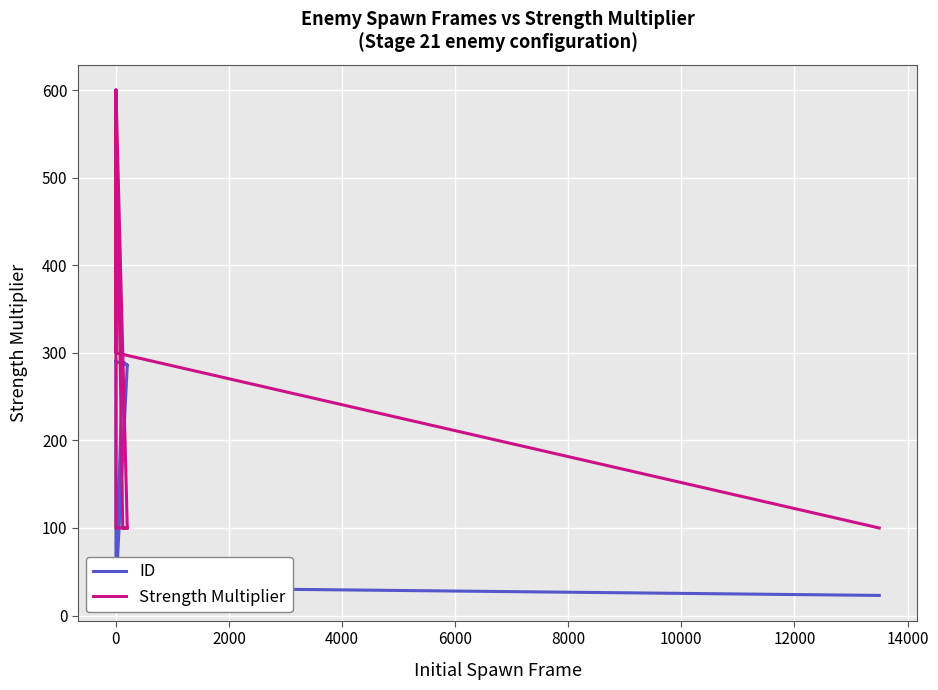

How many times do Strength Multiplier and ID cross each other?

3